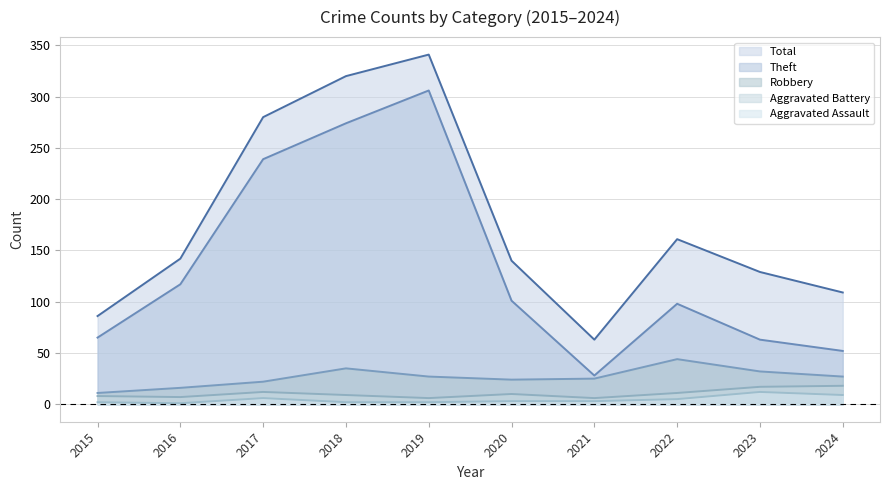

Which series has the largest total across all categories?

Total